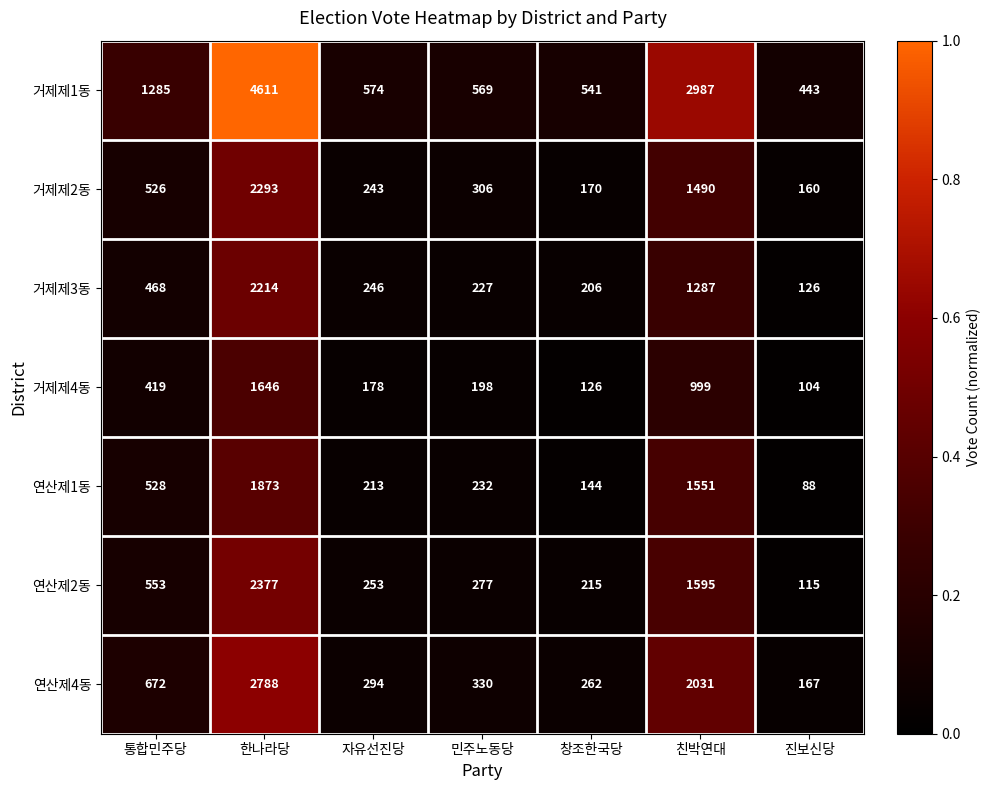

Rank the series by their maximum value, from highest to lowest.

거제제1동, 연산제4동, 연산제2동, 거제제2동, 거제제3동, 연산제1동, 거제제4동